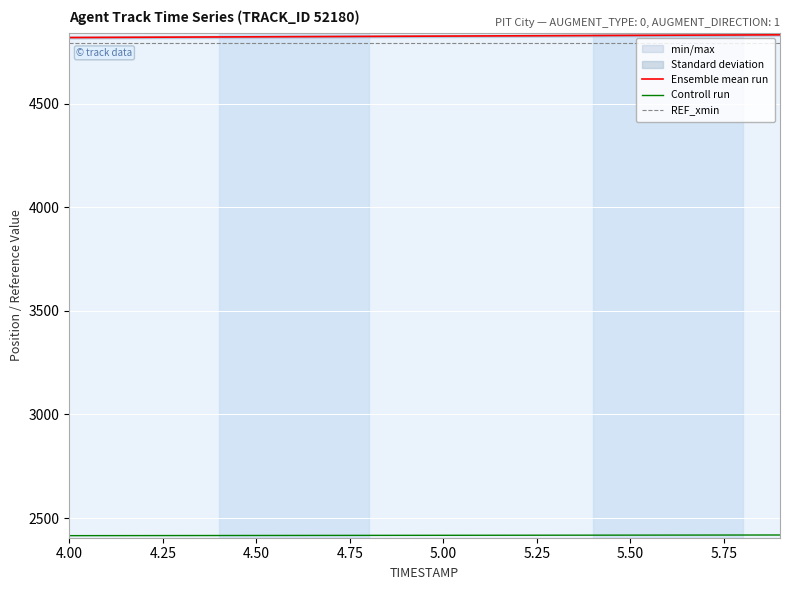

What is the average value of the Ensemble mean run series?

4825.2